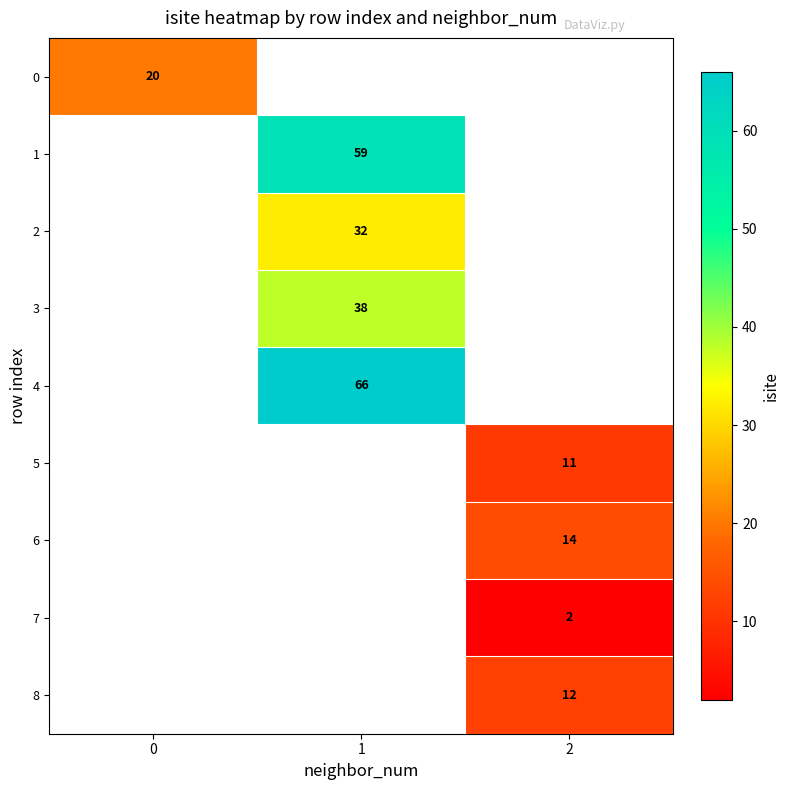

Which category has the highest value across all series?

1